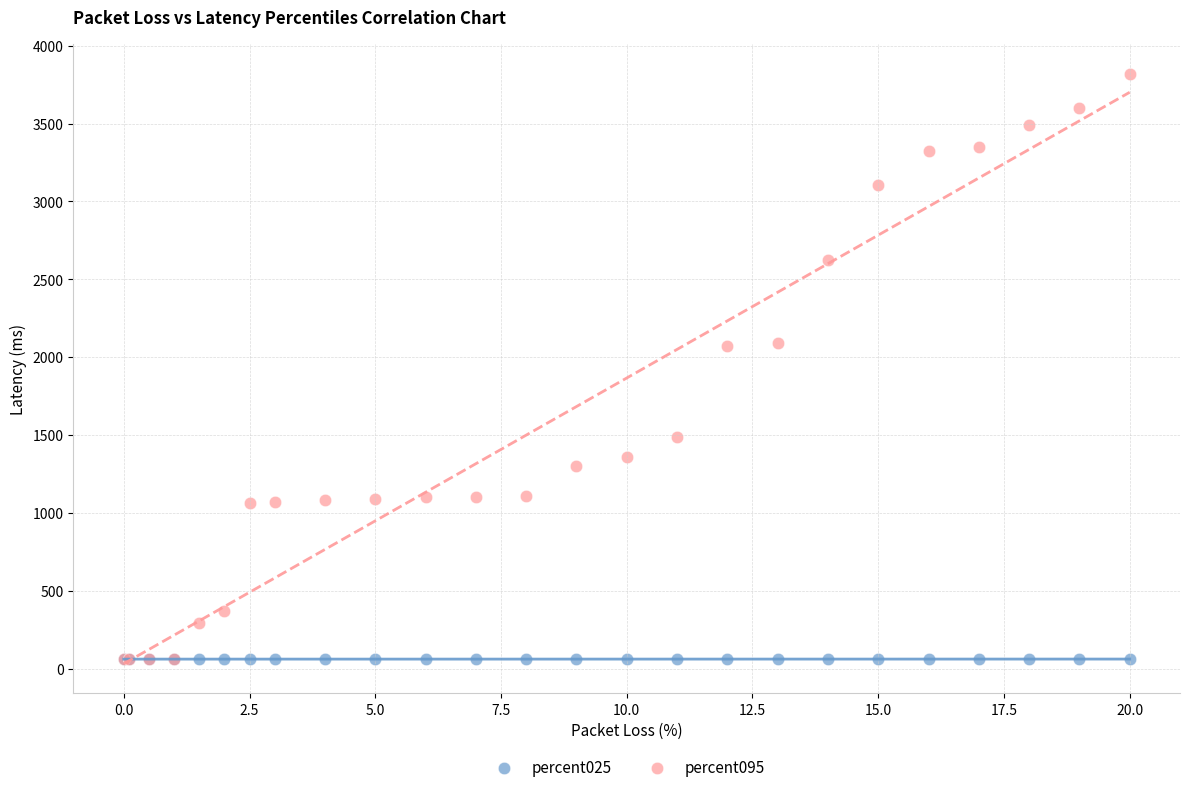

What are all the series names shown in the legend?

percent025, percent095